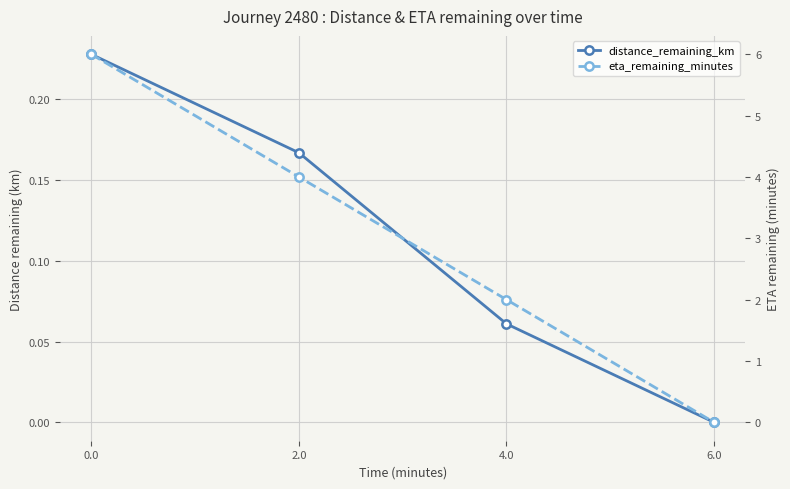

Is the value of distance_remaining_km at 0.0 greater than the value of eta_remaining_minutes at 6.0?

Yes